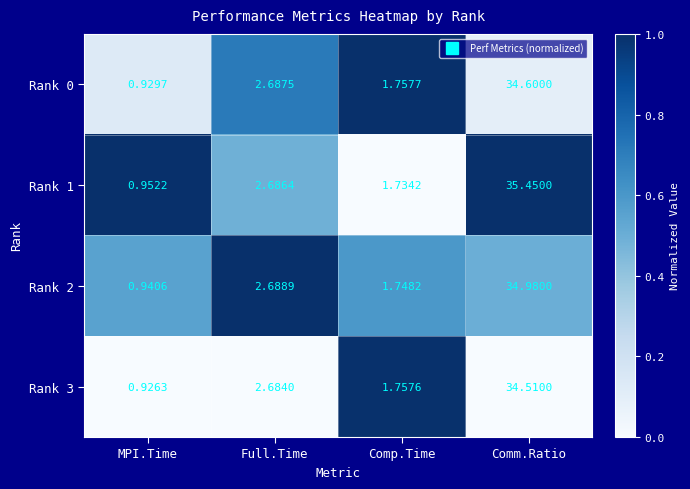

Which series has the largest range (max minus min)?

Rank 1